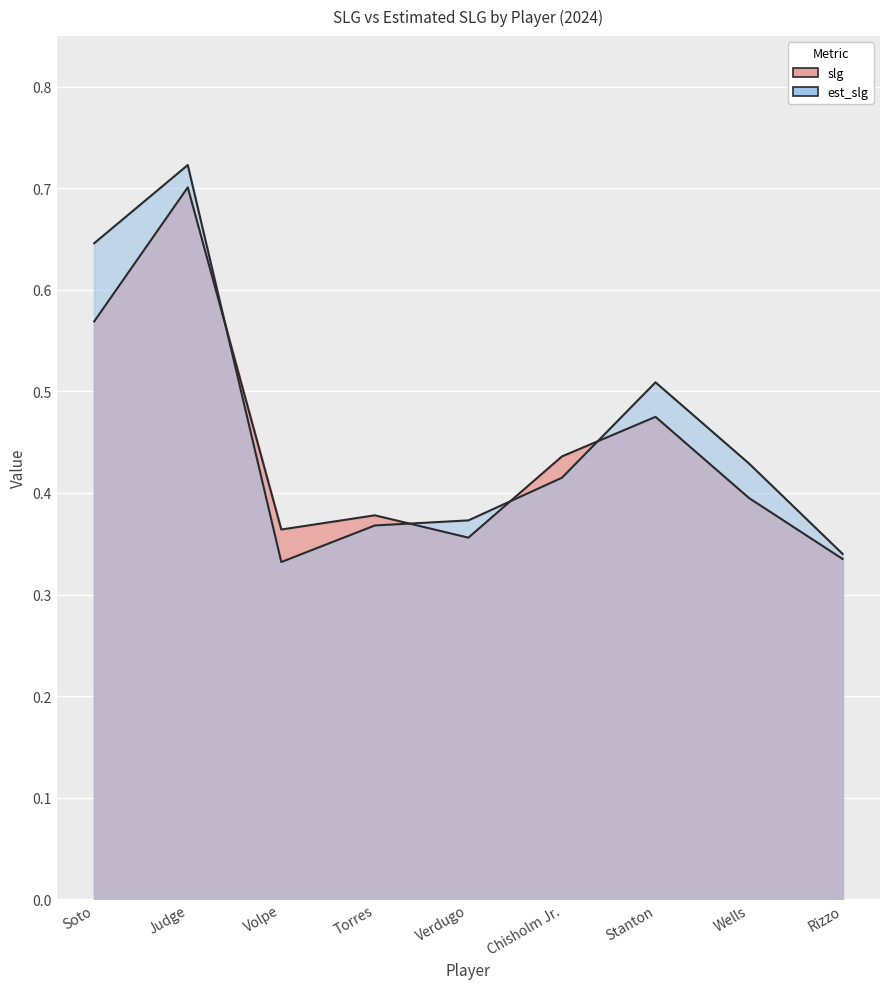

At which category does slg reach its first local valley?

Volpe